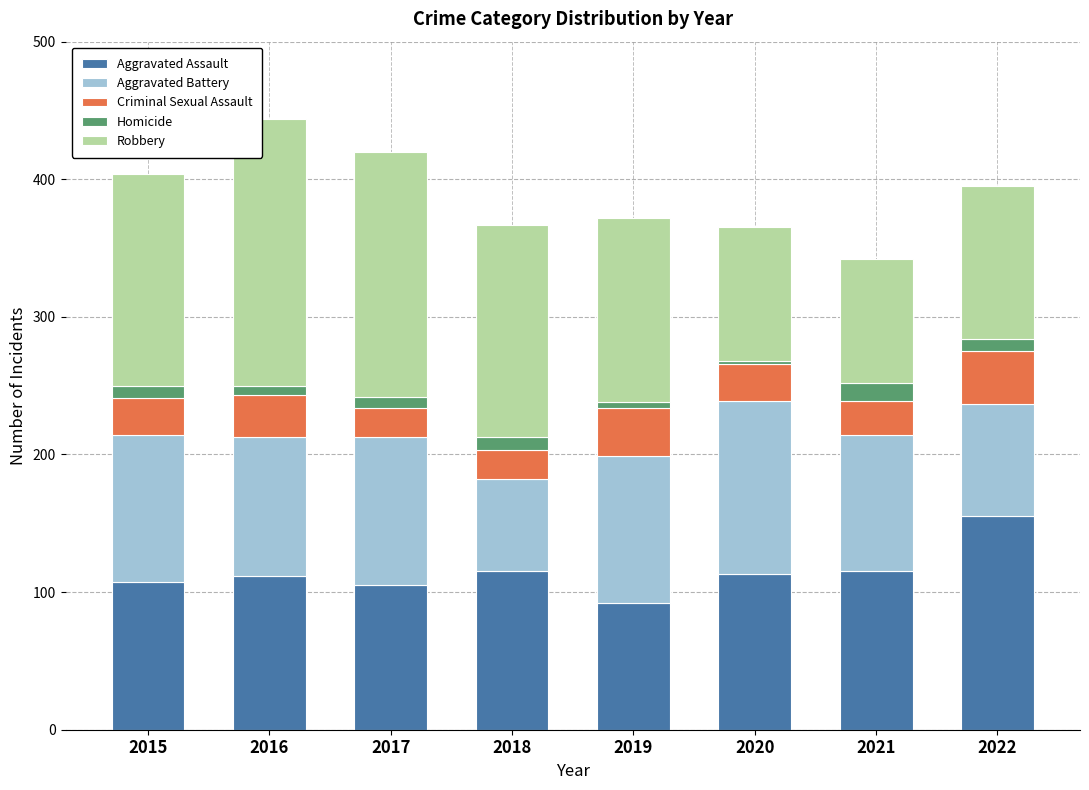

What is the minimum value for Aggravated Assault?

92